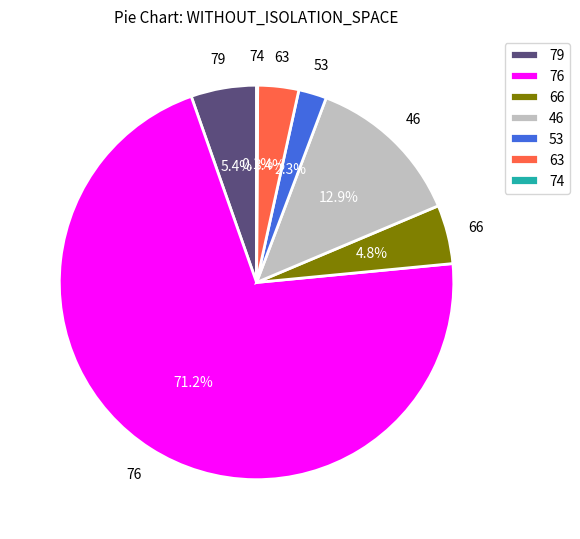

Combined, what portion of the pie is 79 and 46?

18.3%